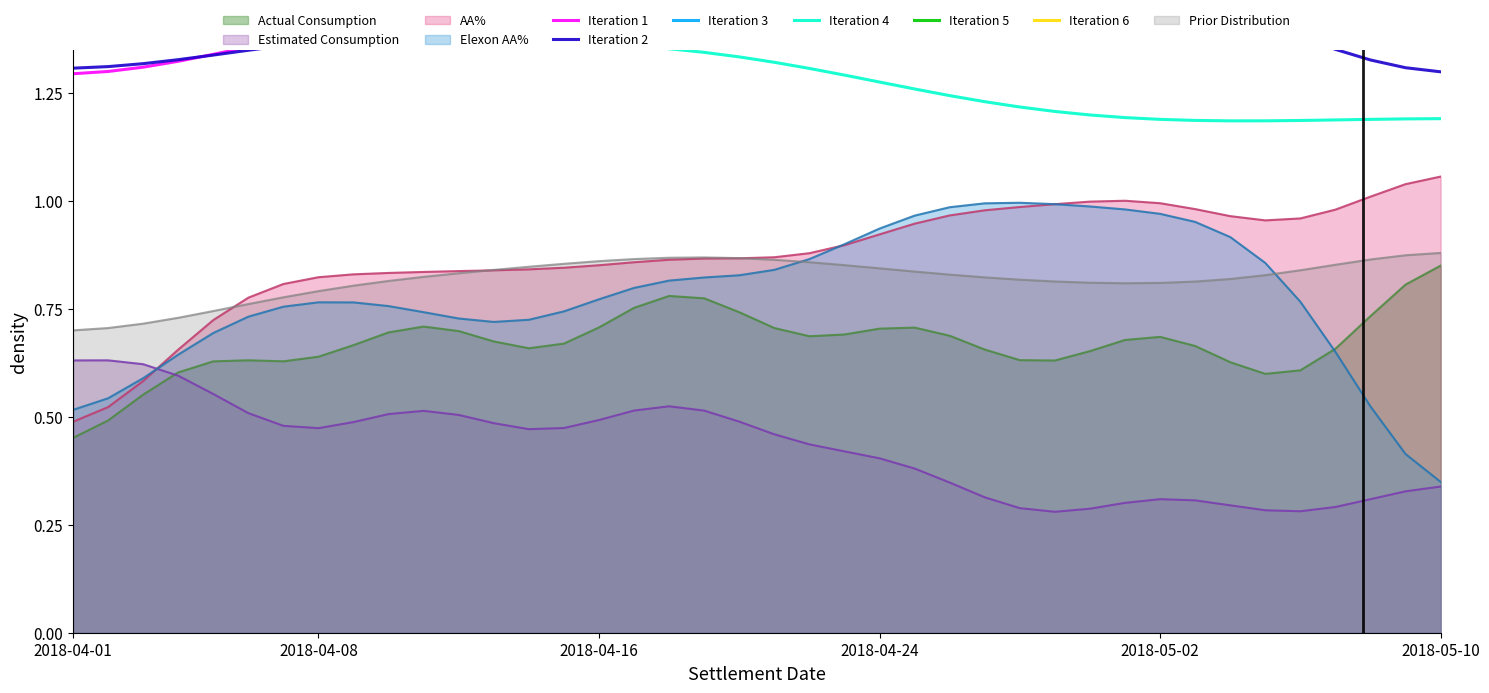

True or false: Iteration 5 has more than 2 points higher than both neighbors.

False